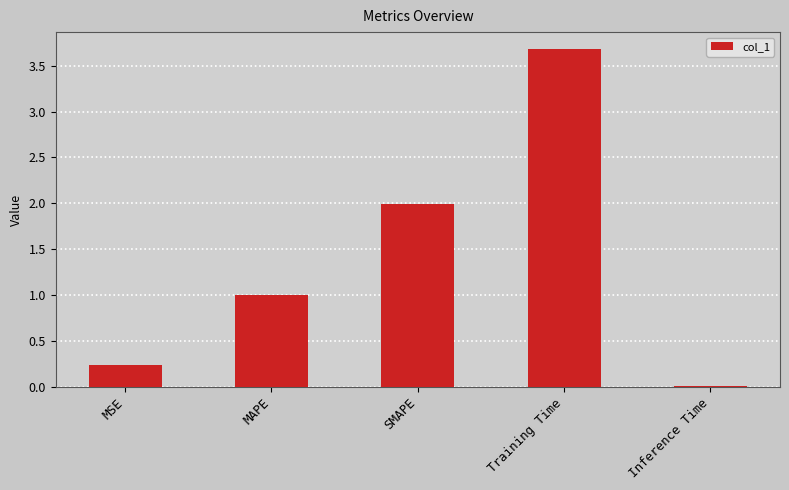

What is the sum of all values?

6.9